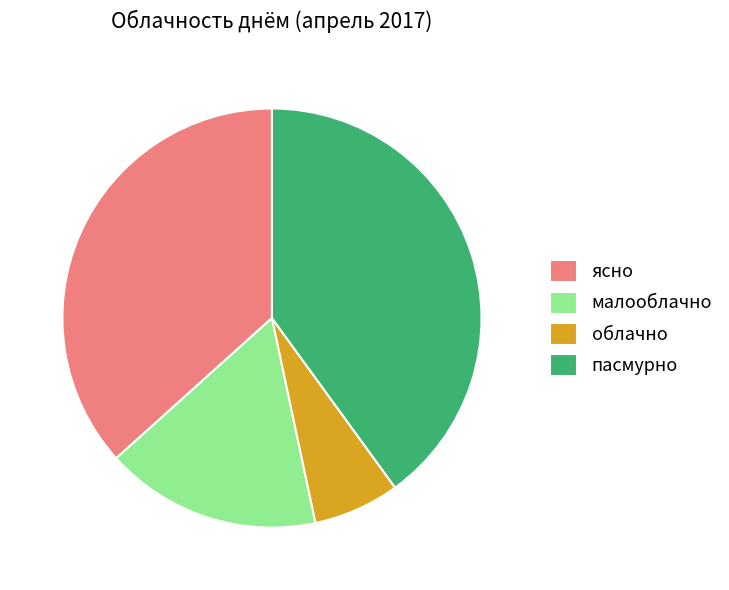

Which slice is the smallest?

облачно